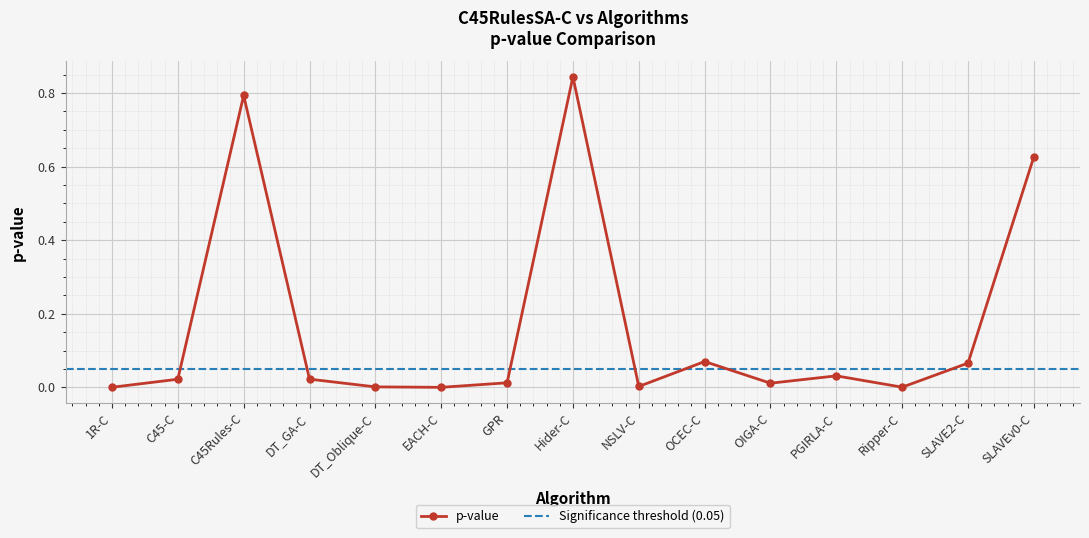

What is the label of the 5th point from the right?

OIGA-C